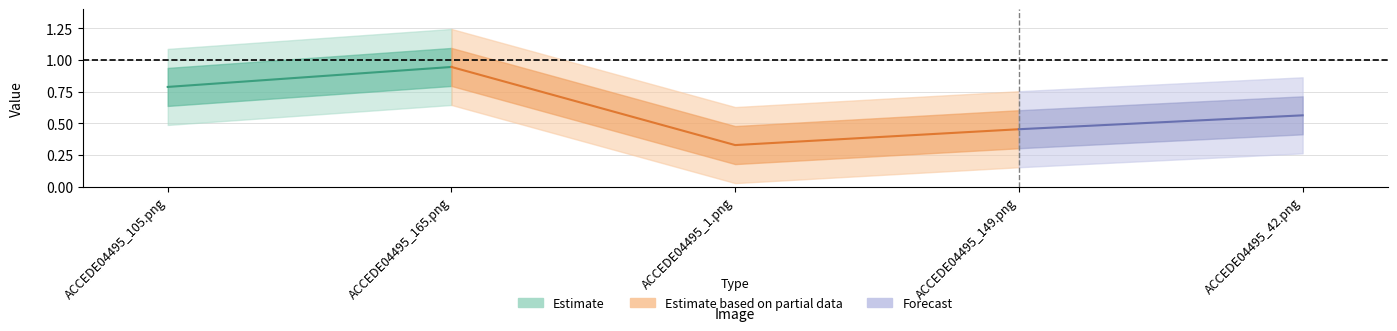

What is the smallest value displayed?

0.3